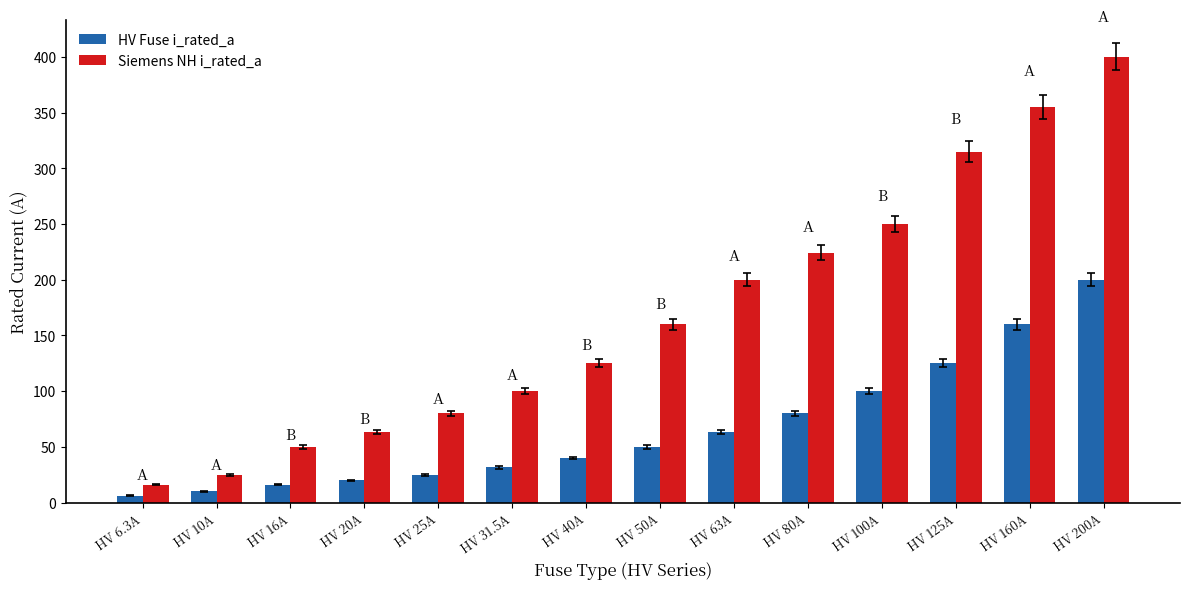

At HV 50A, list the series in order from largest to smallest.

Siemens NH i_rated_a, HV Fuse i_rated_a